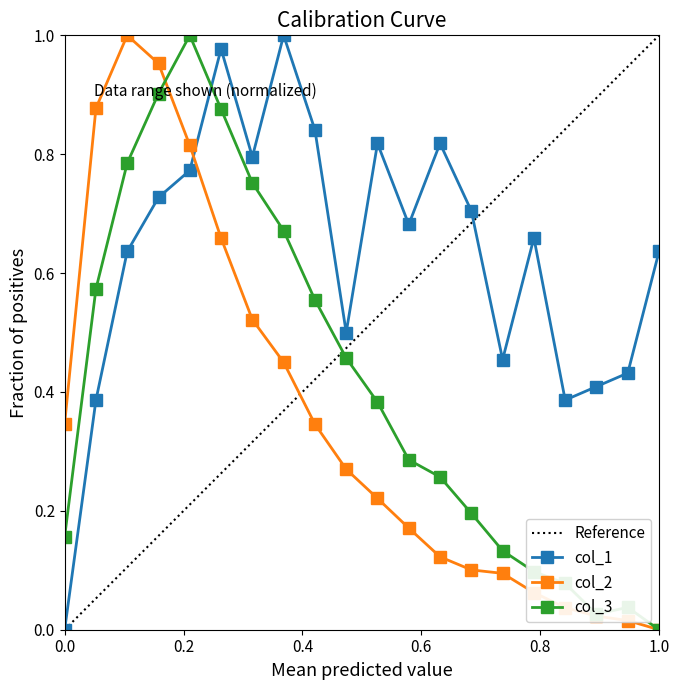

Reading left to right, extract all data points from this chart.

col_1: 0.0	0.4	0.6	0.7	0.8	1.0	0.8	1.0	0.8	0.5	0.8	0.7	0.8	0.7	0.5	0.7	0.4	0.4	0.4	0.6
col_2: 0.3	0.9	1.0	1.0	0.8	0.7	0.5	0.4	0.3	0.3	0.2	0.2	0.1	0.1	0.1	0.1	0.0	0.0	0.0	0.0
col_3: 0.2	0.6	0.8	0.9	1.0	0.9	0.8	0.7	0.6	0.5	0.4	0.3	0.3	0.2	0.1	0.1	0.1	0.0	0.0	0.0